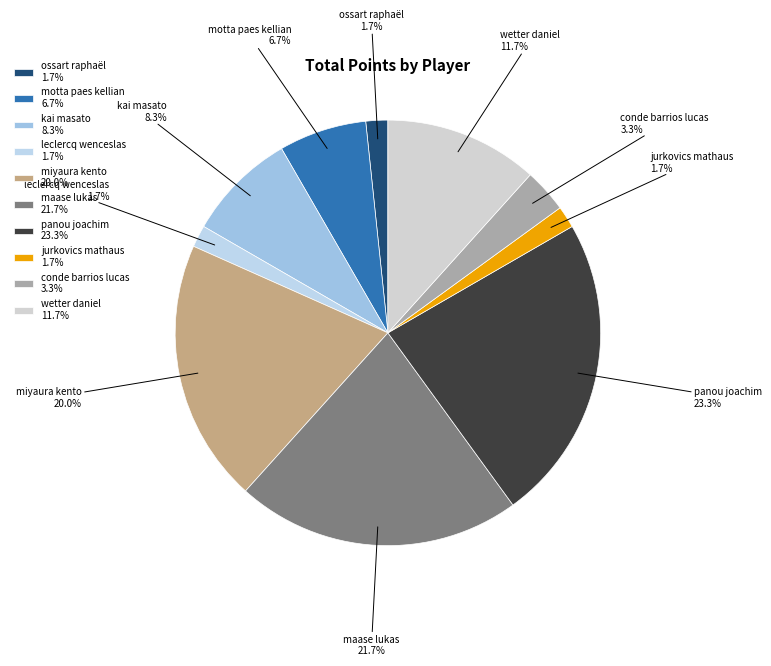

Count the number of slices in the pie.

10